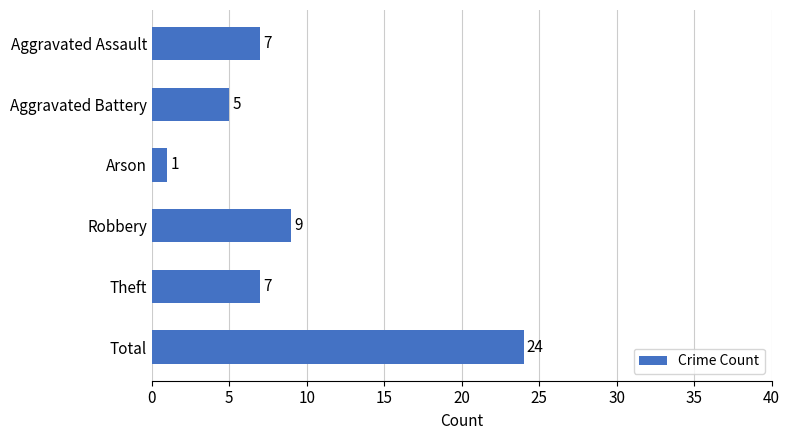

Between Total and Theft, which is larger?

Total